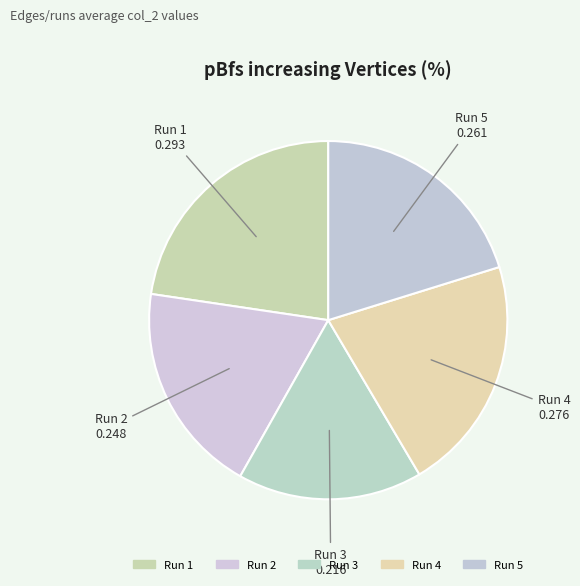

Does any single category account for the majority?

No